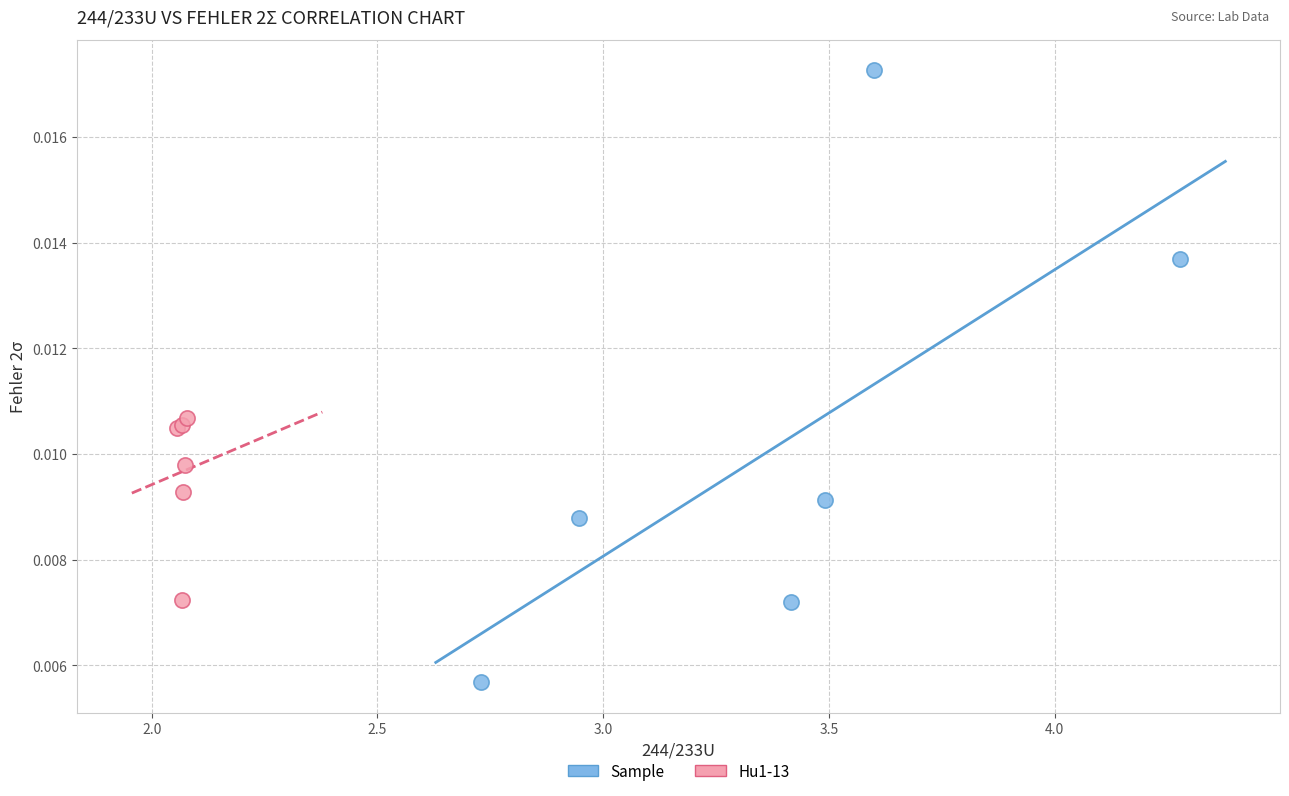

What are all the series names shown in the legend?

Sample, Hu1-13